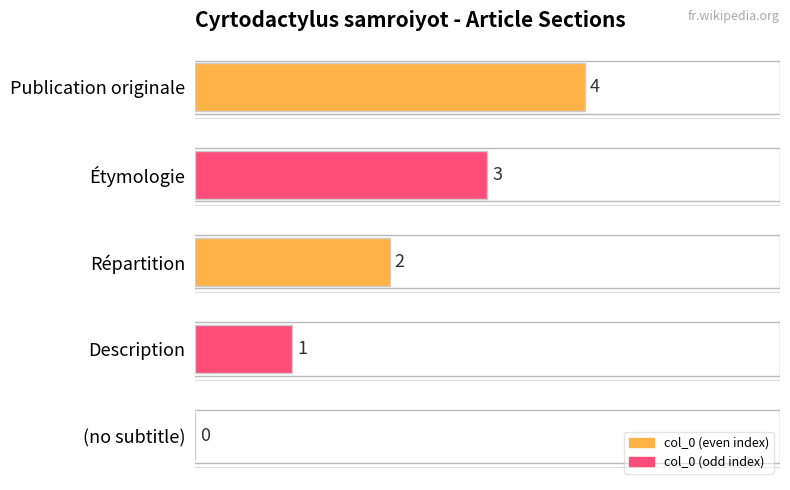

Are the bars horizontal?

Yes